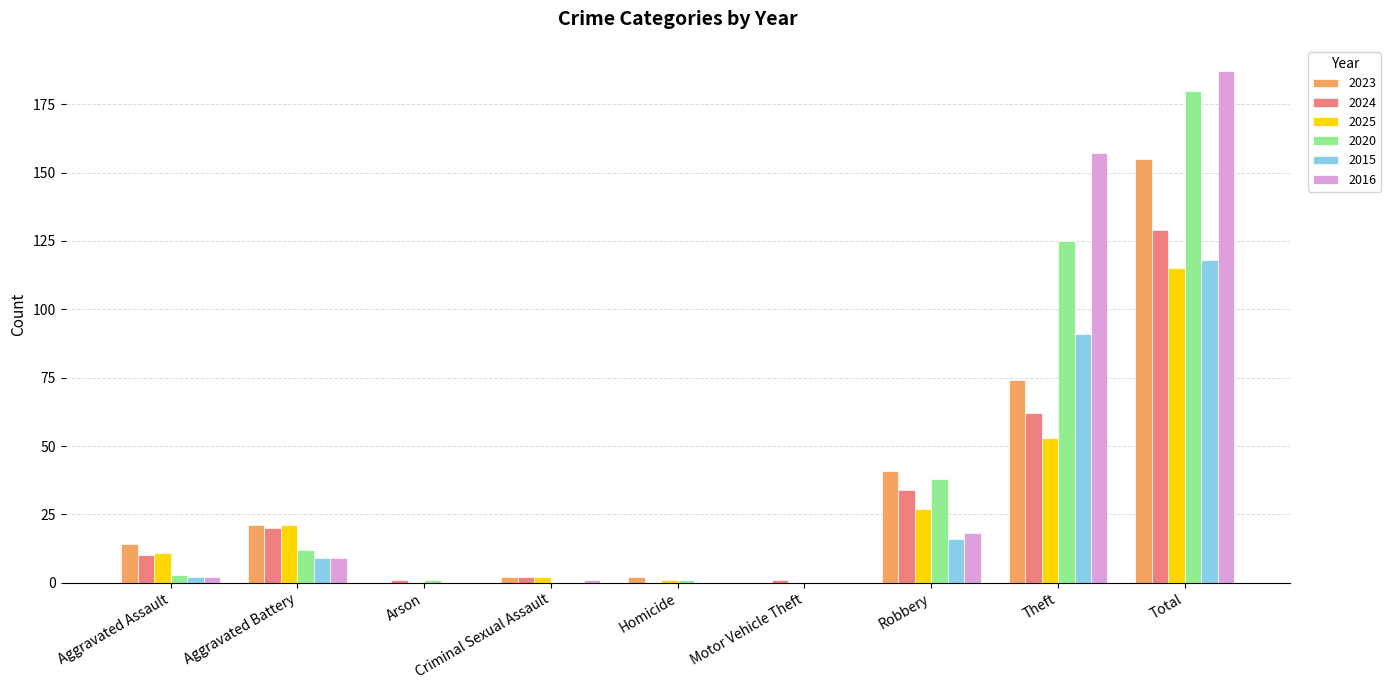

The 2024 series shows 10 at Aggravated Assault. True or false?

True